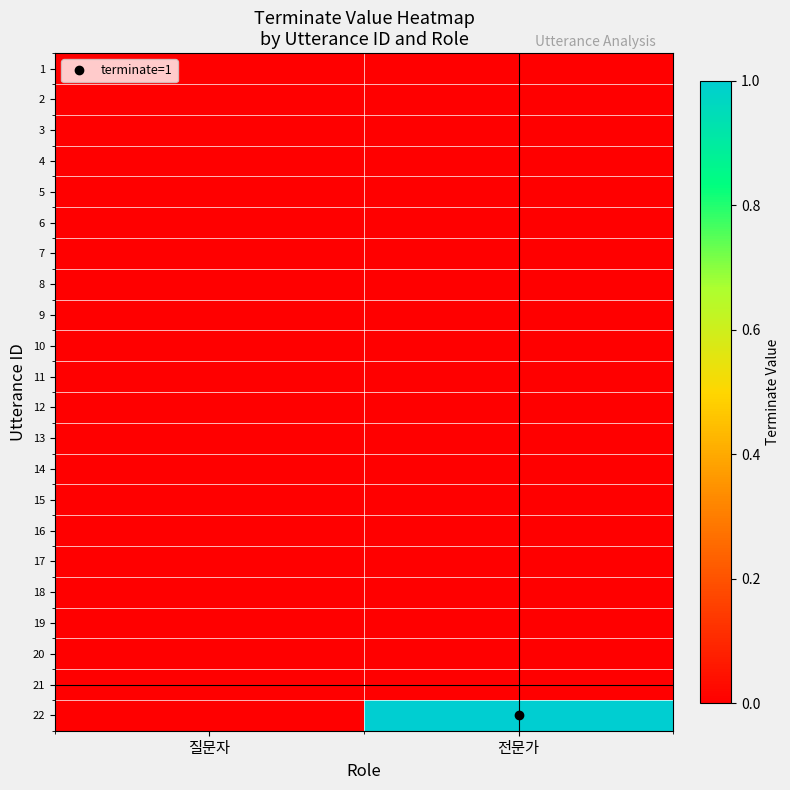

Reading left to right, extract all data points from this chart.

1: 질문자=0	전문가=0
2: 질문자=0	전문가=0
3: 질문자=0	전문가=0
4: 질문자=0	전문가=0
5: 질문자=0	전문가=0
6: 질문자=0	전문가=0
7: 질문자=0	전문가=0
8: 질문자=0	전문가=0
9: 질문자=0	전문가=0
10: 질문자=0	전문가=0
11: 질문자=0	전문가=0
12: 질문자=0	전문가=0
13: 질문자=0	전문가=0
14: 질문자=0	전문가=0
15: 질문자=0	전문가=0
16: 질문자=0	전문가=0
17: 질문자=0	전문가=0
18: 질문자=0	전문가=0
19: 질문자=0	전문가=0
20: 질문자=0	전문가=0
21: 질문자=0	전문가=0
22: 질문자=0	전문가=1